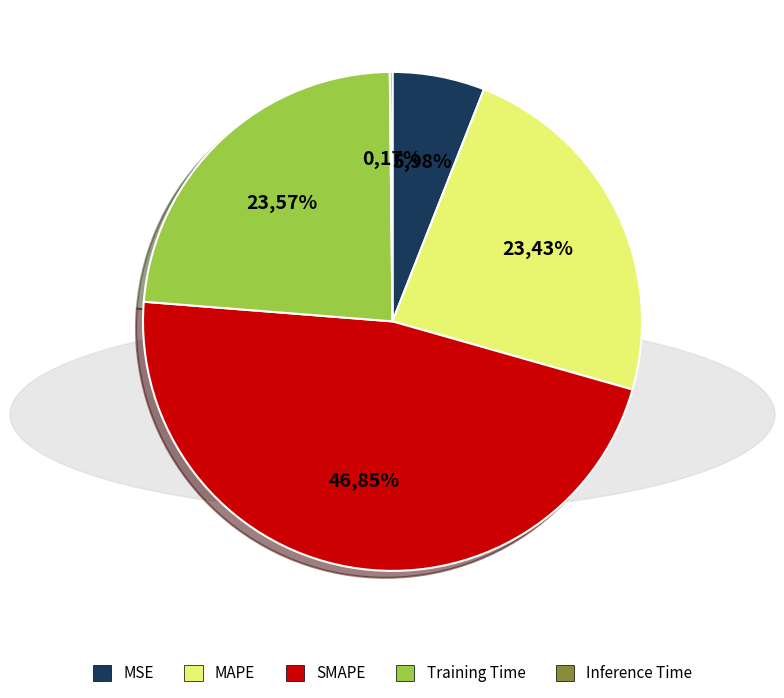

Combined, what portion of the pie is Inference Time and SMAPE?

47.0%